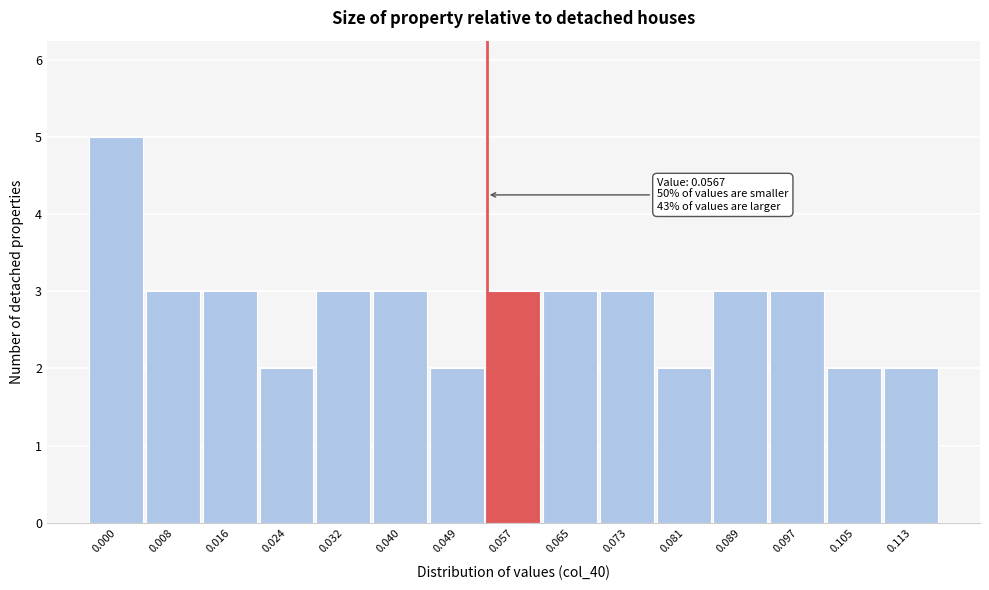

Reading left to right, what are all the values shown in this chart?

5	3	3	2	3	3	2	3	3	3	2	3	3	2	2